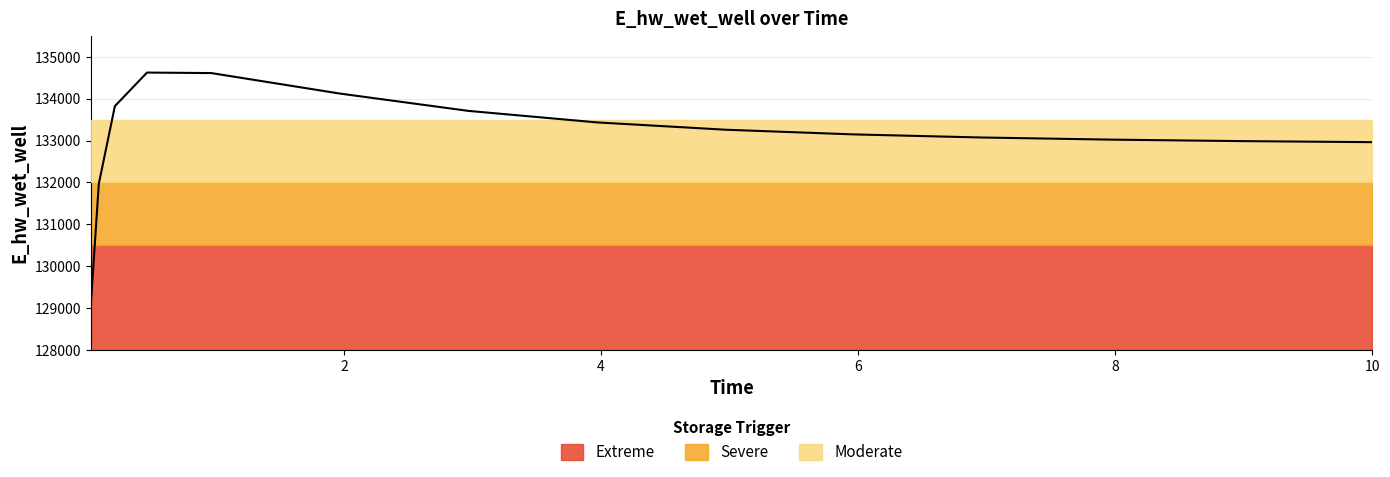

Reading right to left, list all the values displayed in this chart.

132962.1	132962.7	132987.5	133022.6	133073.0	133147.1	133259.3	133434.0	133708.8	134122.6	134611.7	134623.9	133822.2	131967.1	129068.7